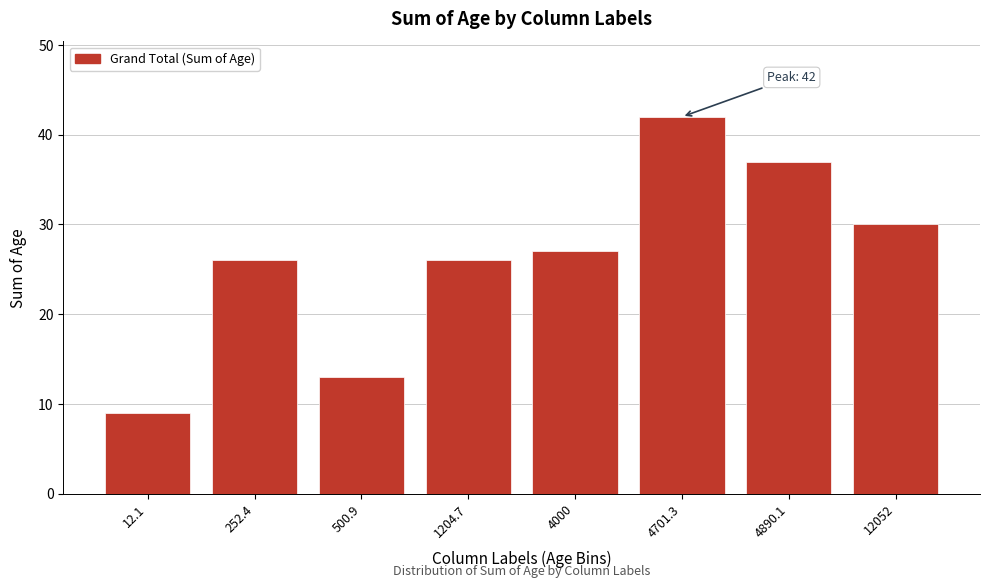

Reading right to left, list all the values displayed in this chart.

30	37	42	27	26	13	26	9